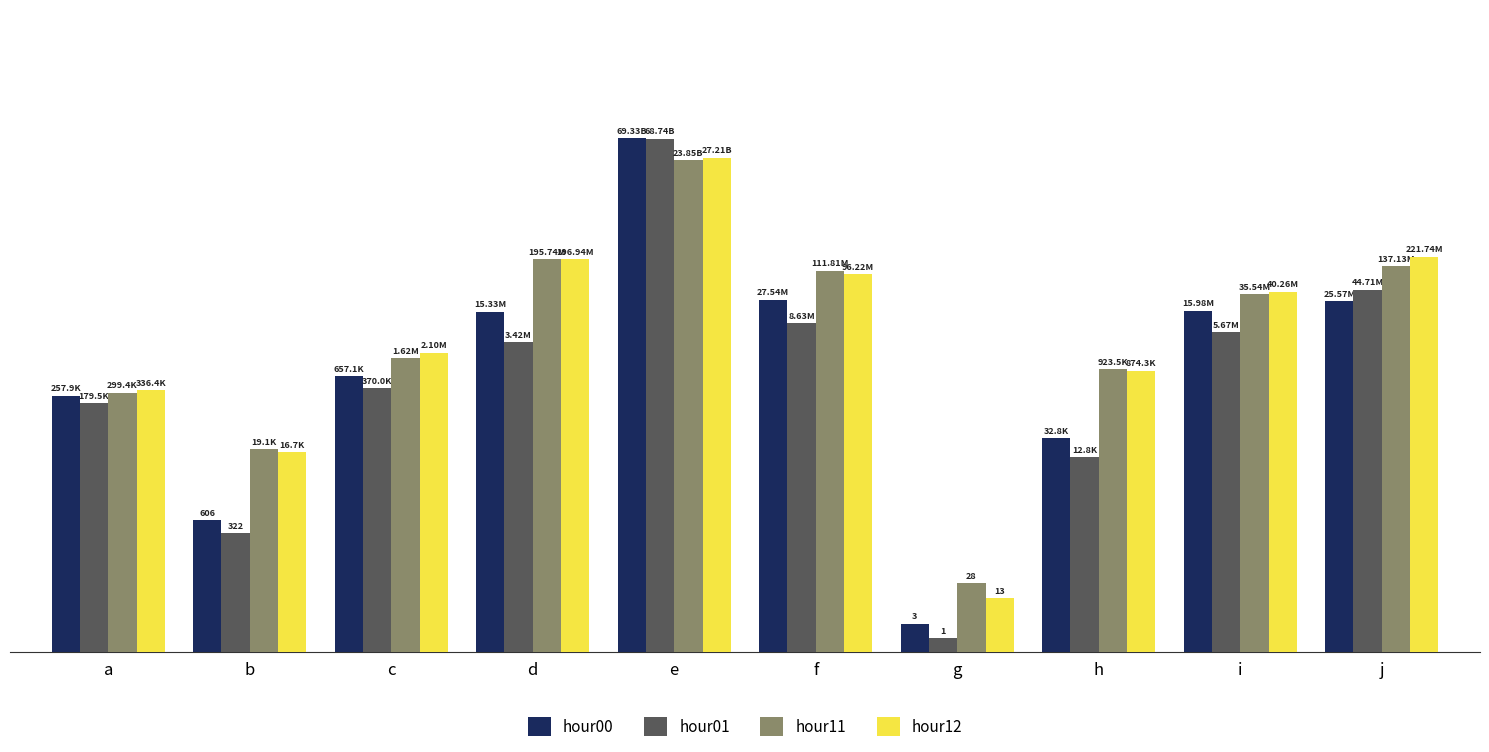

Which series has the widest spread of values?

hour01